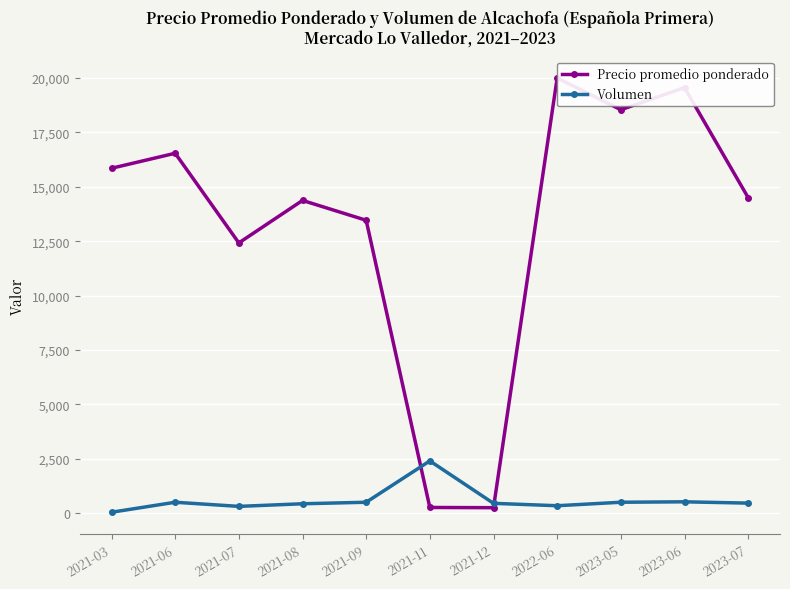

True or false: Precio promedio ponderado and Volumen cross at least once.

True